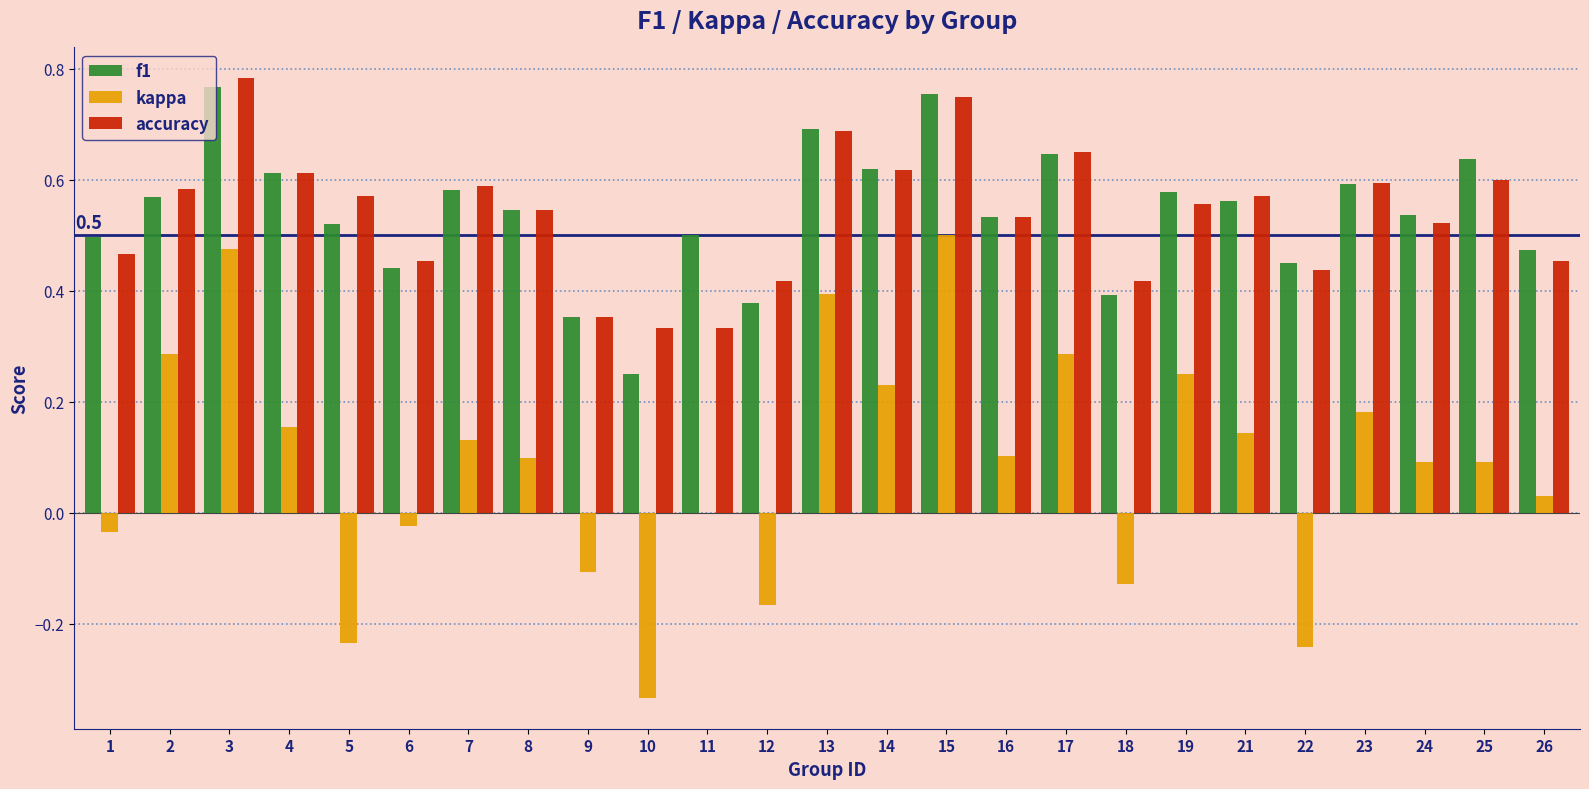

Which category has the highest value in the accuracy series?

3